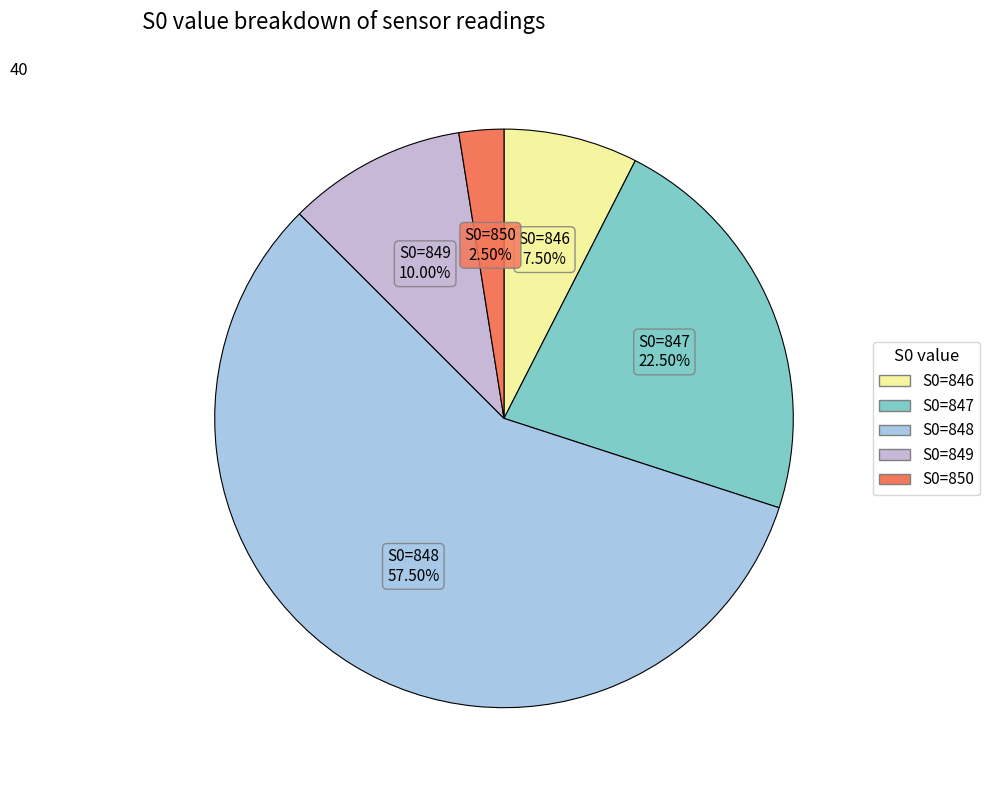

Count the number of slices in the pie.

5